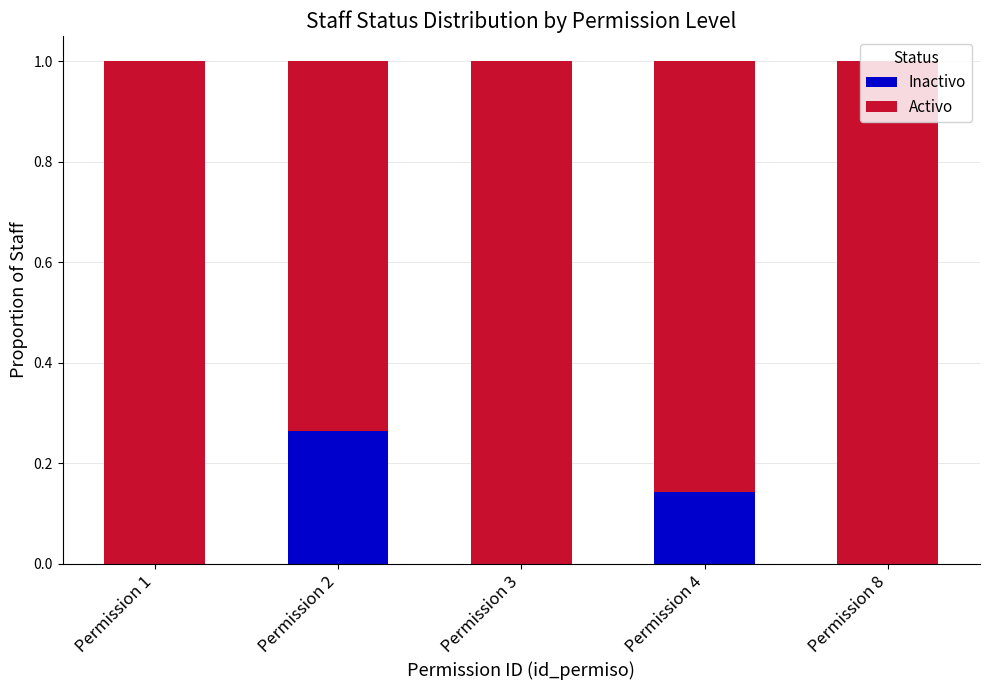

At which label does Inactivo reach its peak?

Permission 2